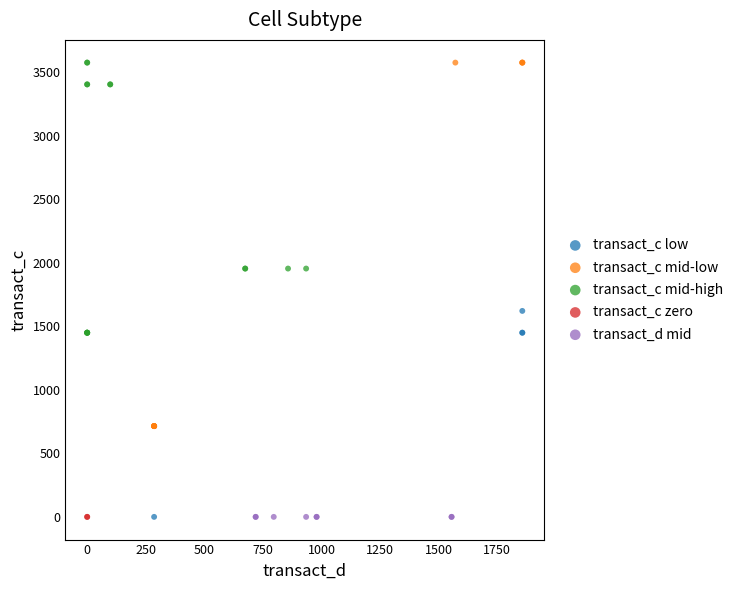

What are all the series names shown in the legend?

transact_c low, transact_c mid-low, transact_c mid-high, transact_c zero, transact_d mid